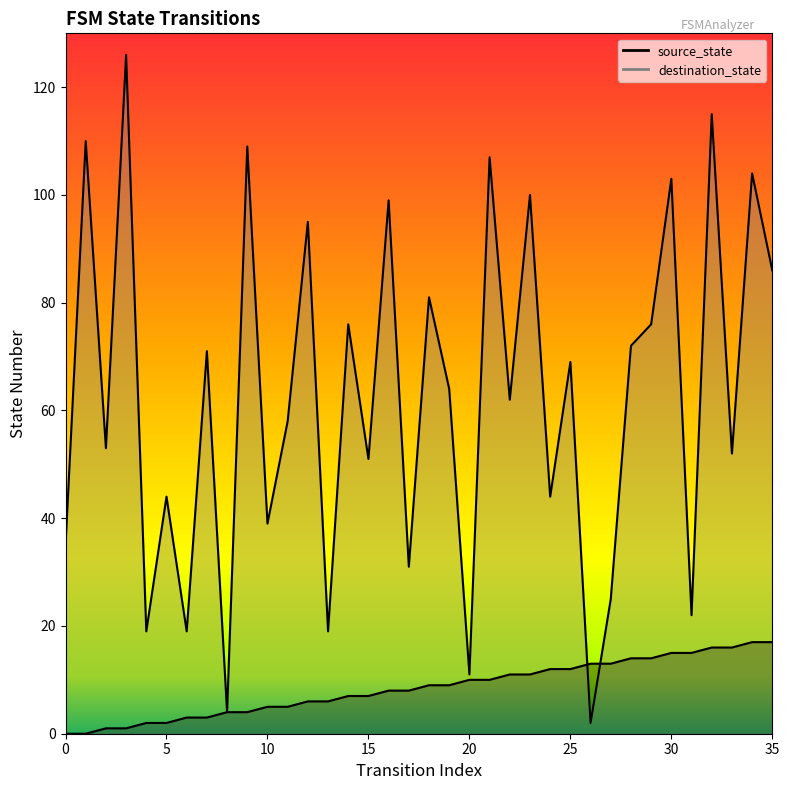

What are all the series names shown in the legend?

source_state, destination_state